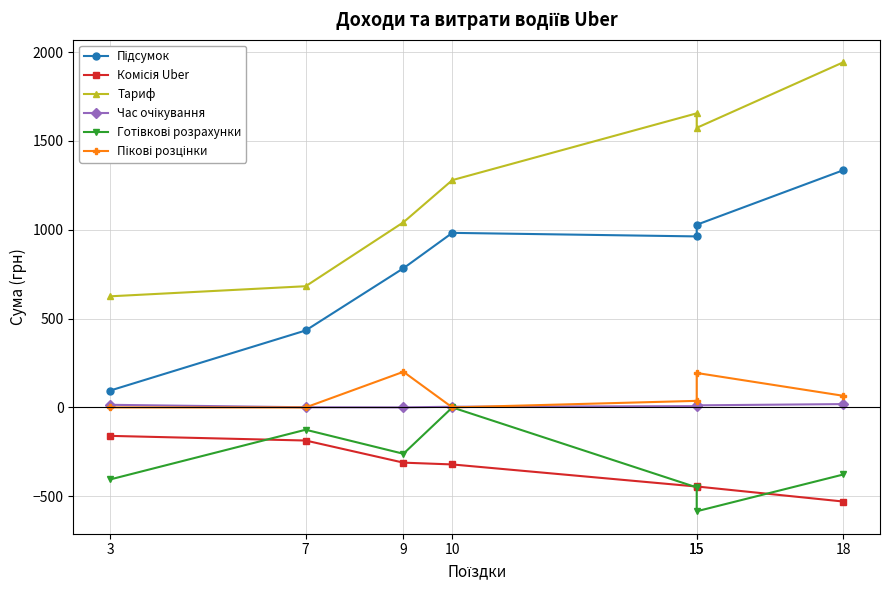

How many times do Готівкові розрахунки and Комісія Uber cross each other?

3